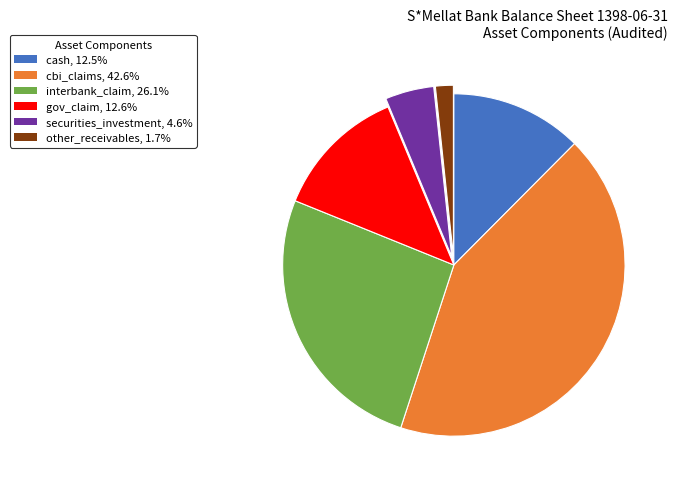

Approximately how many times larger is the value at interbank_claim compared to gov_claim?

2.1